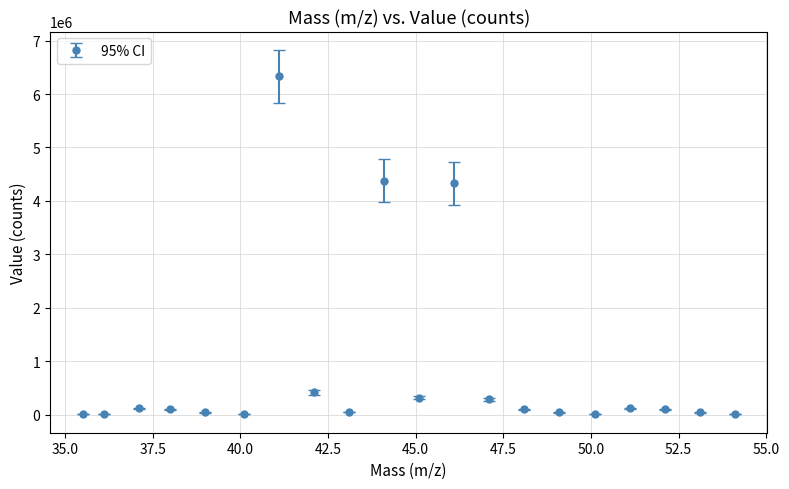

What is the maximum value shown in the chart?

6328085.0